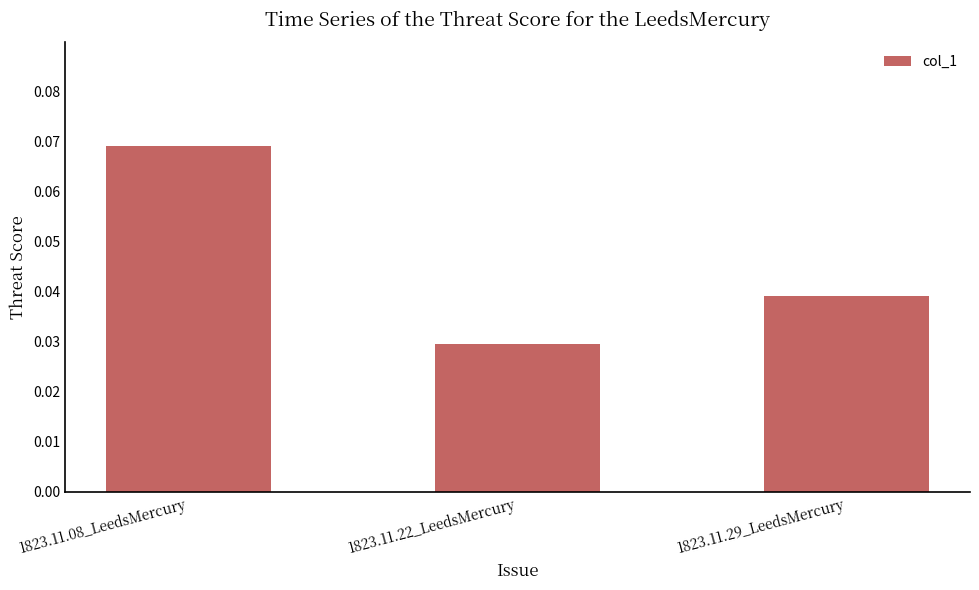

List the labels in order of value, smallest first.

1823.11.22_LeedsMercury, 1823.11.29_LeedsMercury, 1823.11.08_LeedsMercury